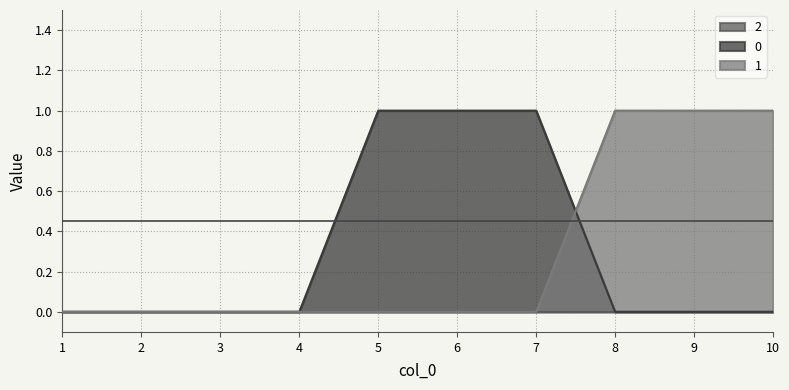

The value of 1 at 4 is 0. True or false?

True